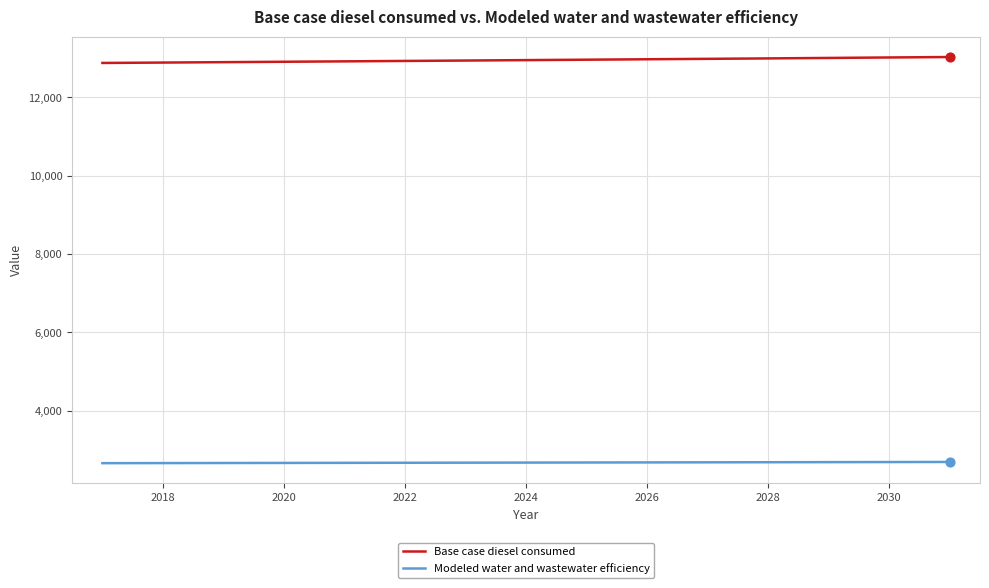

At how many categories does at least one series exceed 11611?

15